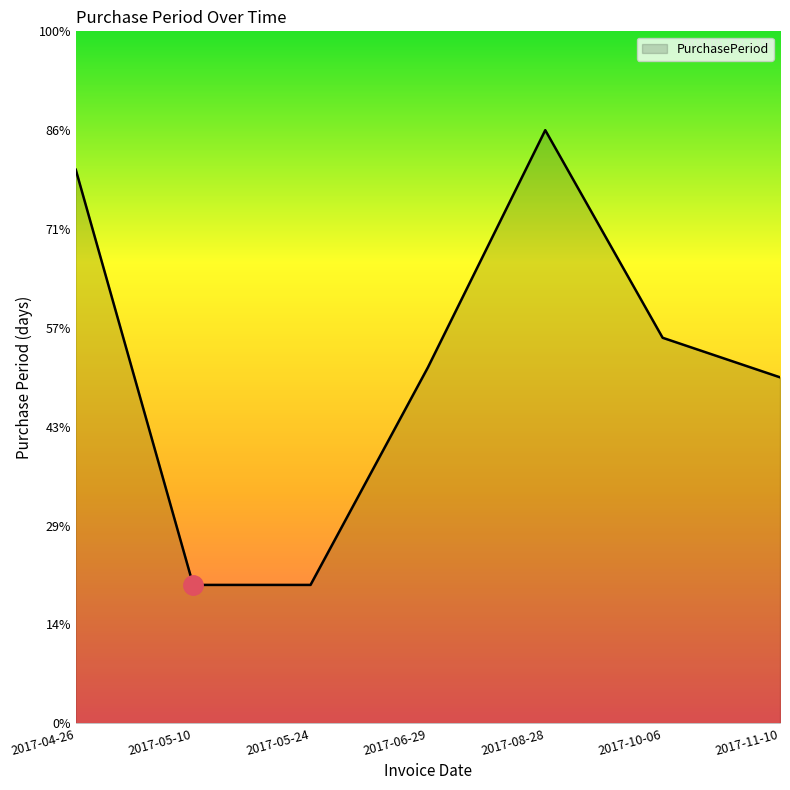

Which has a higher value, 2017-05-10 or 2017-05-24?

2017-05-10